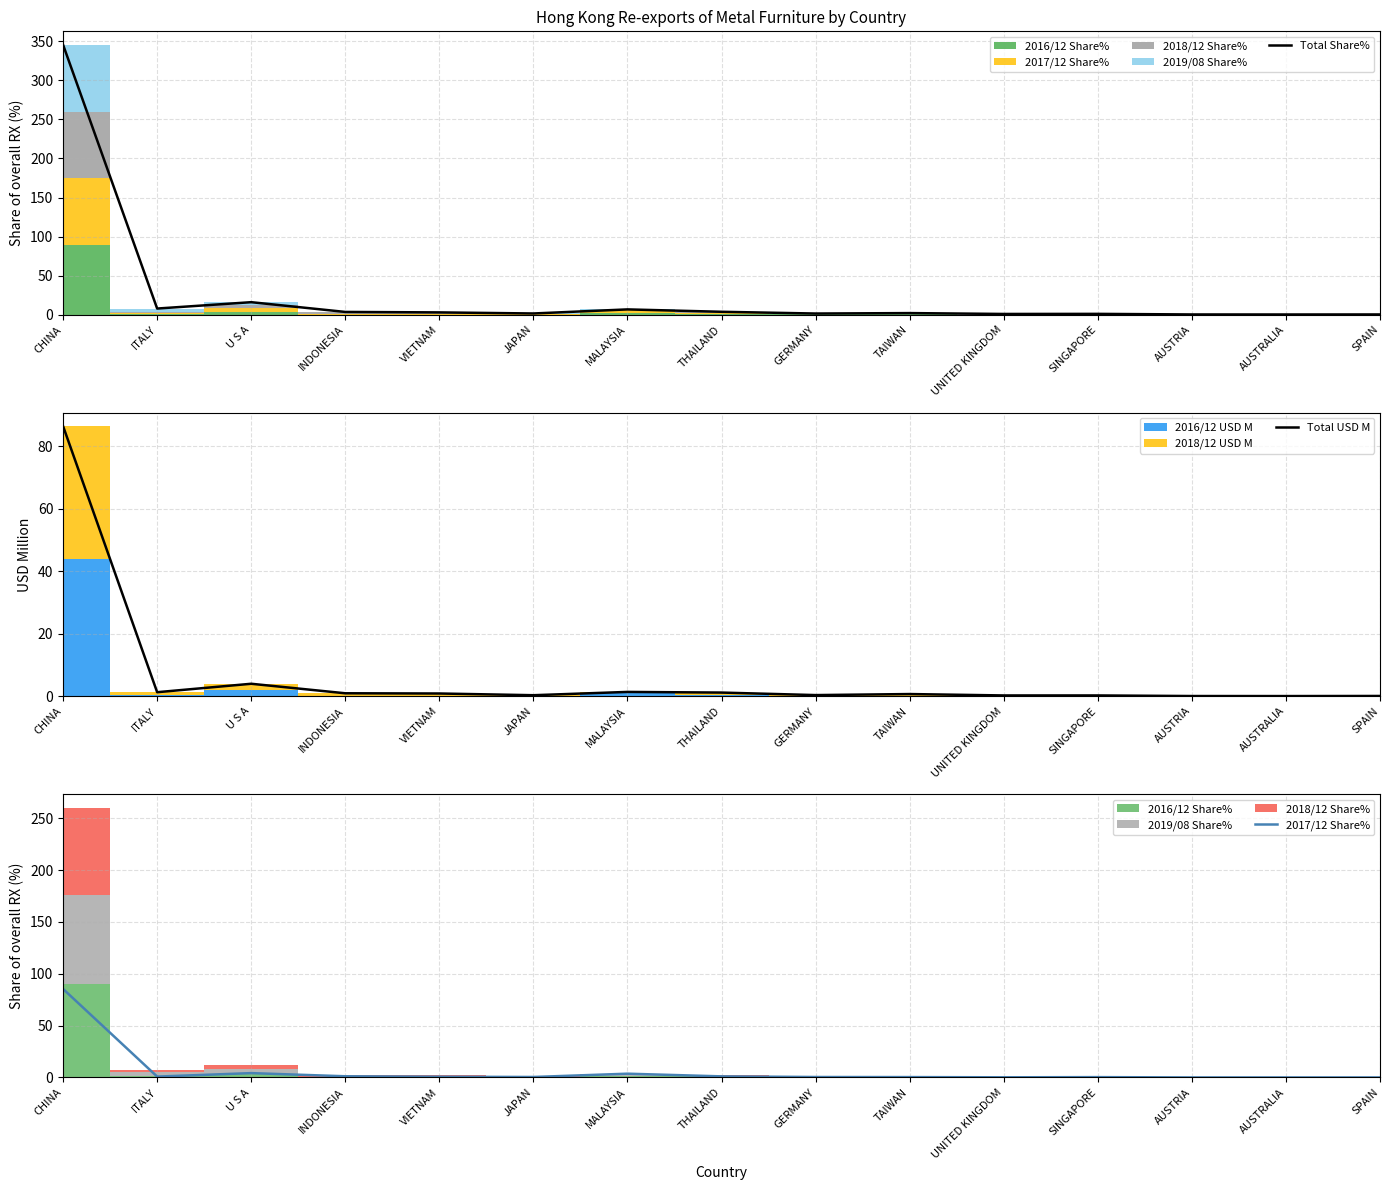

The Total Share% series shows 2.3 at JAPAN. True or false?

False